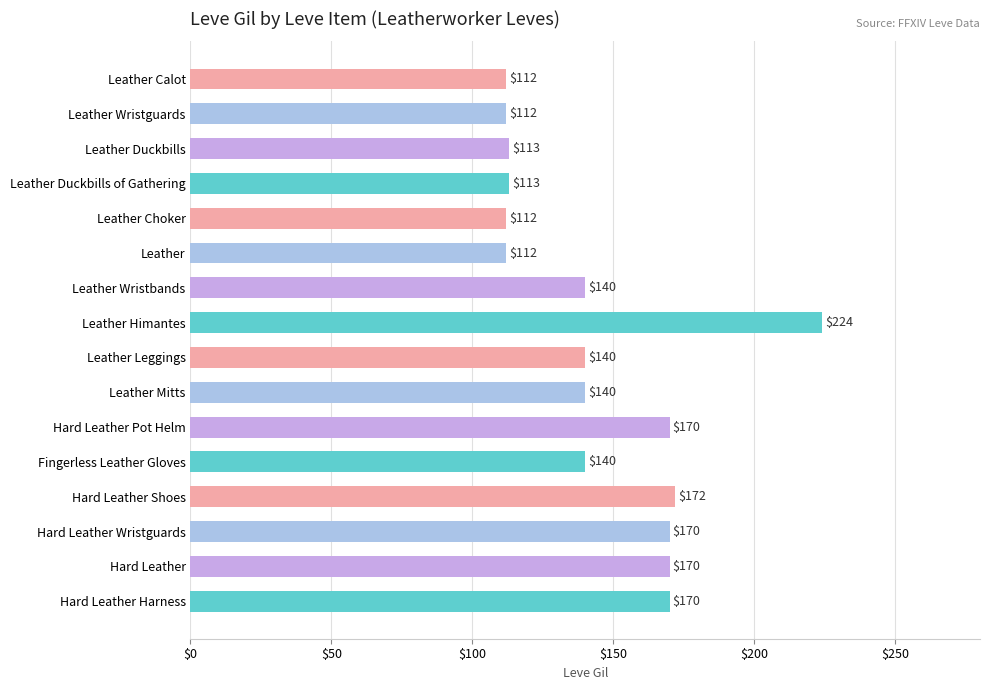

How many bars are there in total?

16